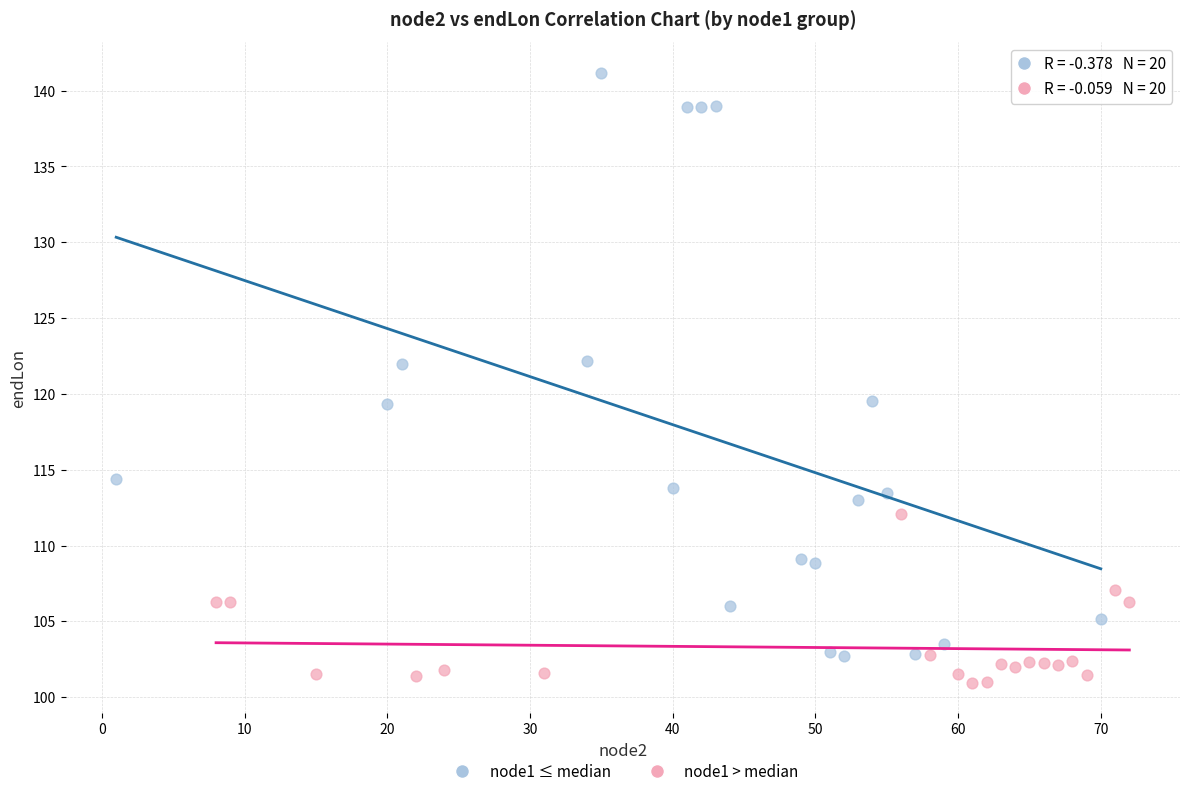

Which series reaches the maximum Y coordinate?

node1 ≤ median